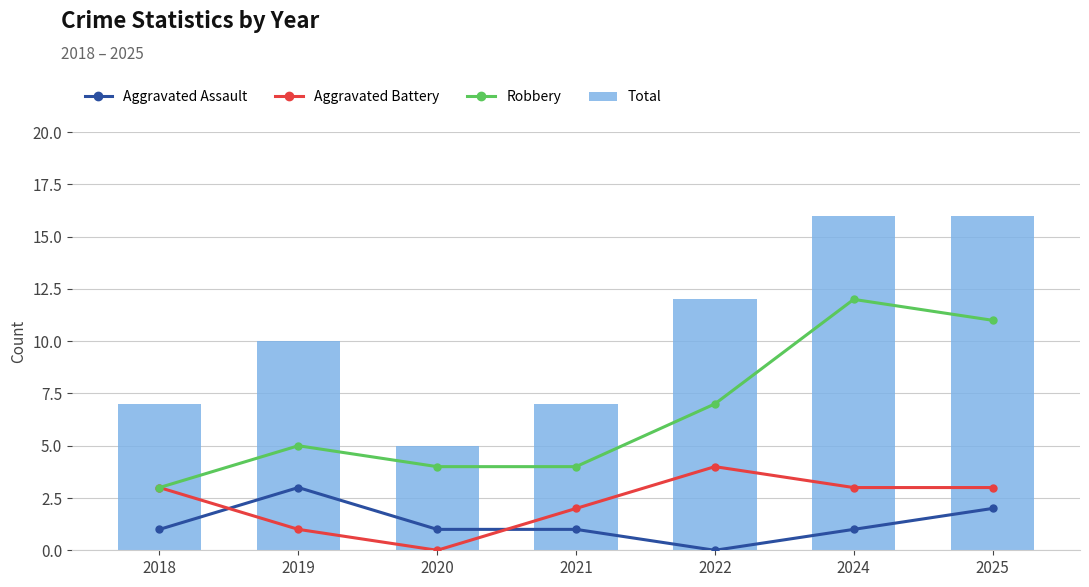

How many values in Aggravated Battery are above zero?

6